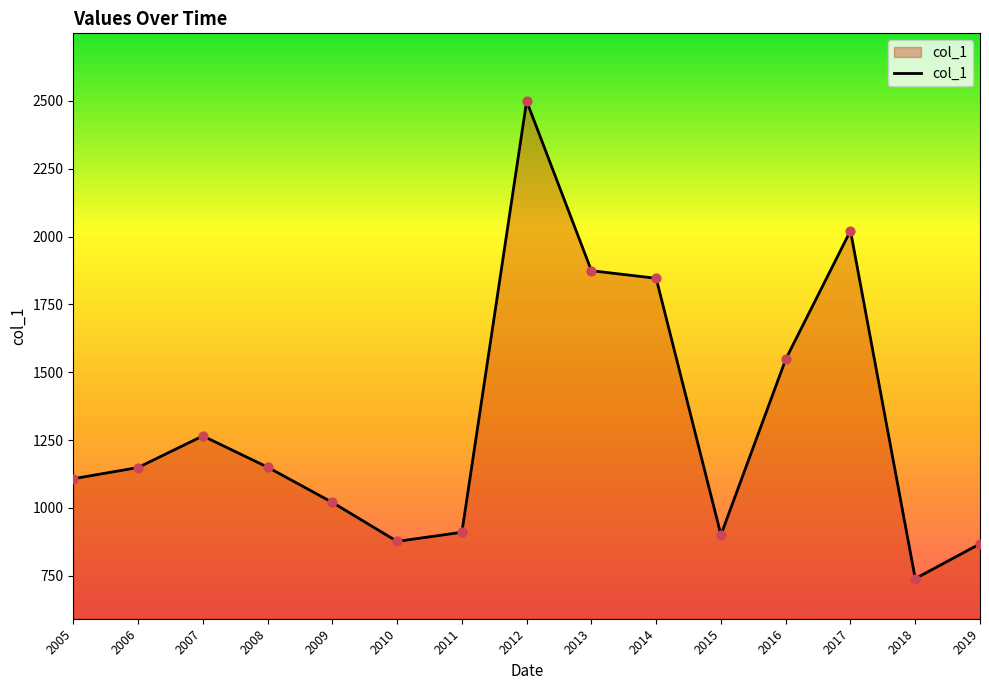

What is the ratio of the value at 2006 to the value at 2008?

1.0